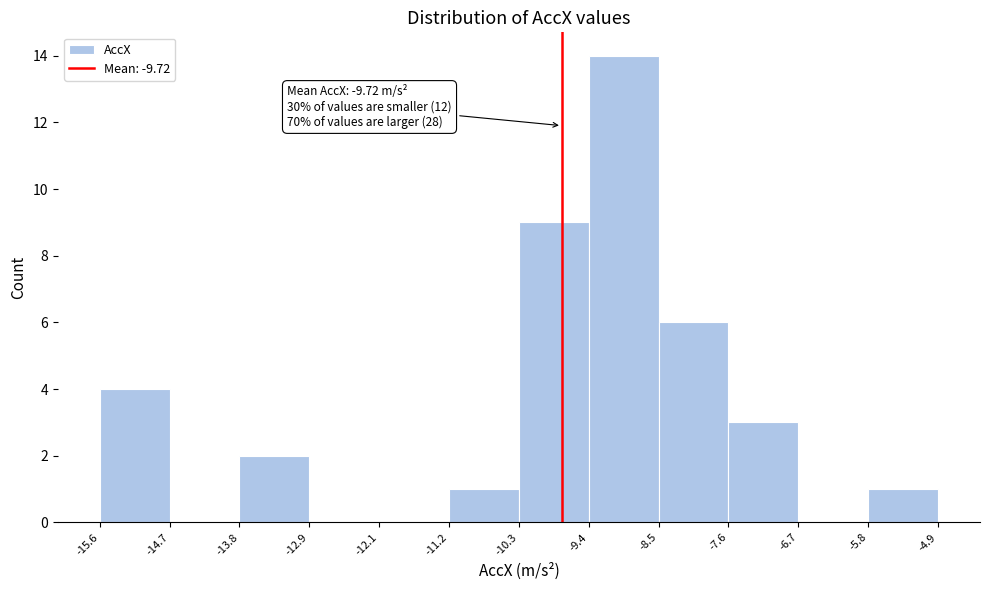

Which range on the x-axis has the tallest bar?

-9.4 to -8.5